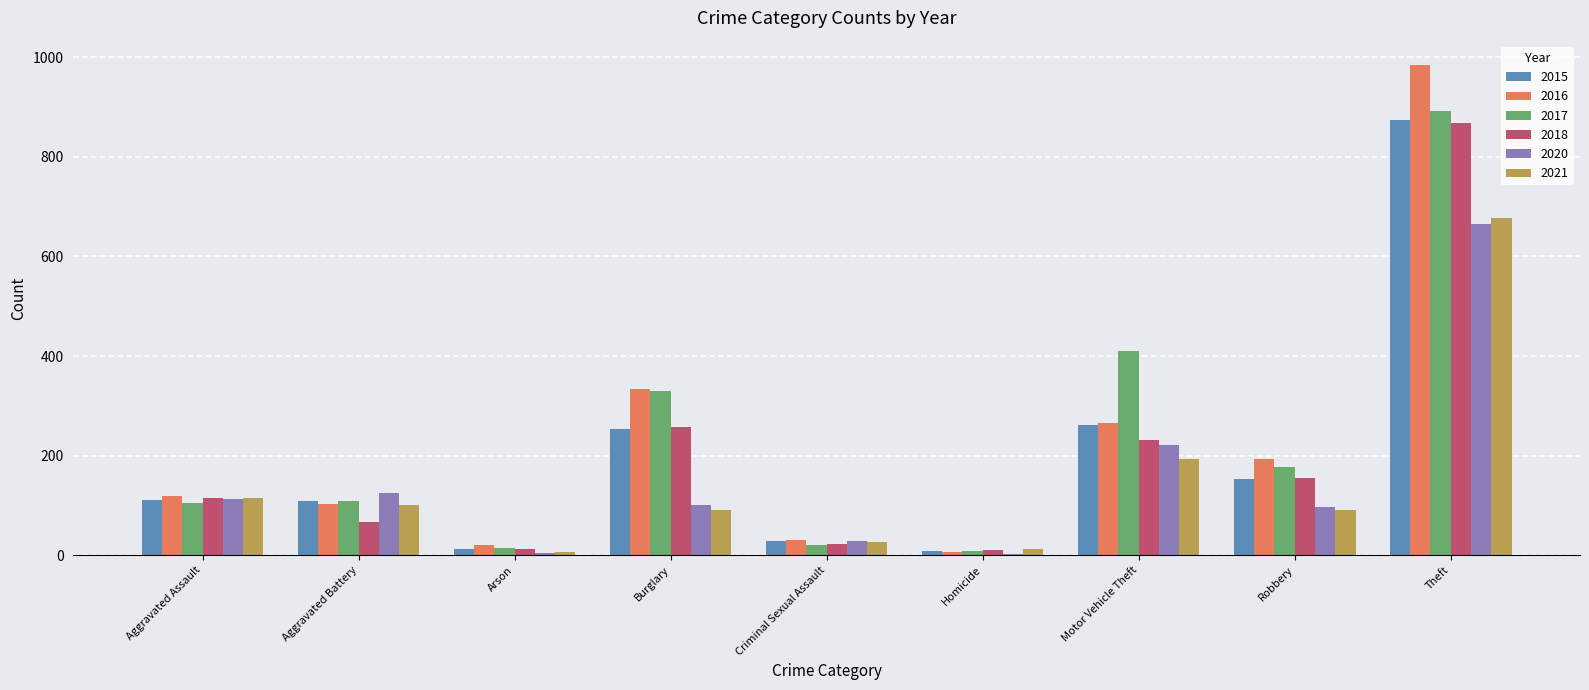

What is the maximum value for 2021?

678